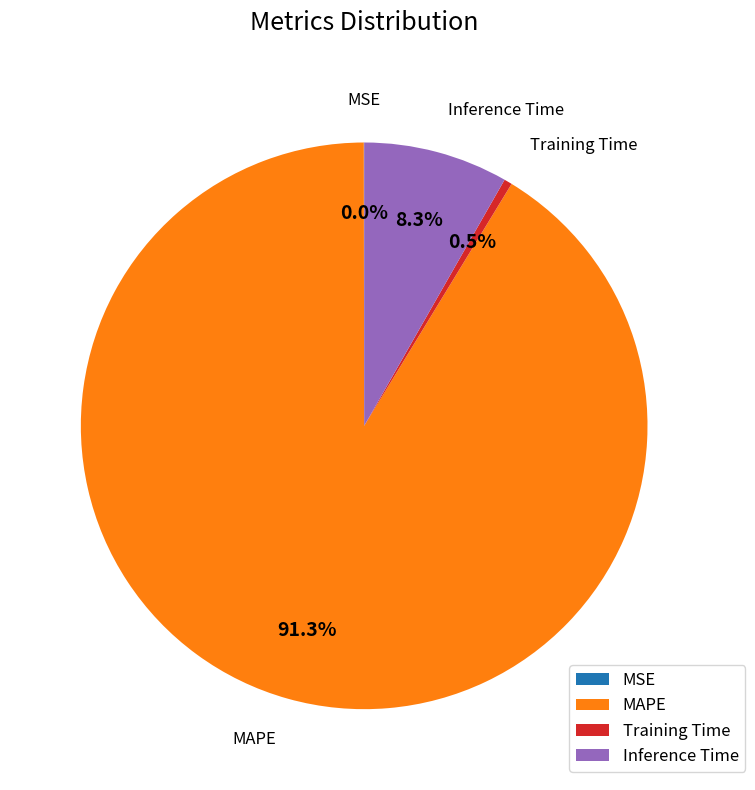

How much of the chart is everything except Inference Time?

91.7%